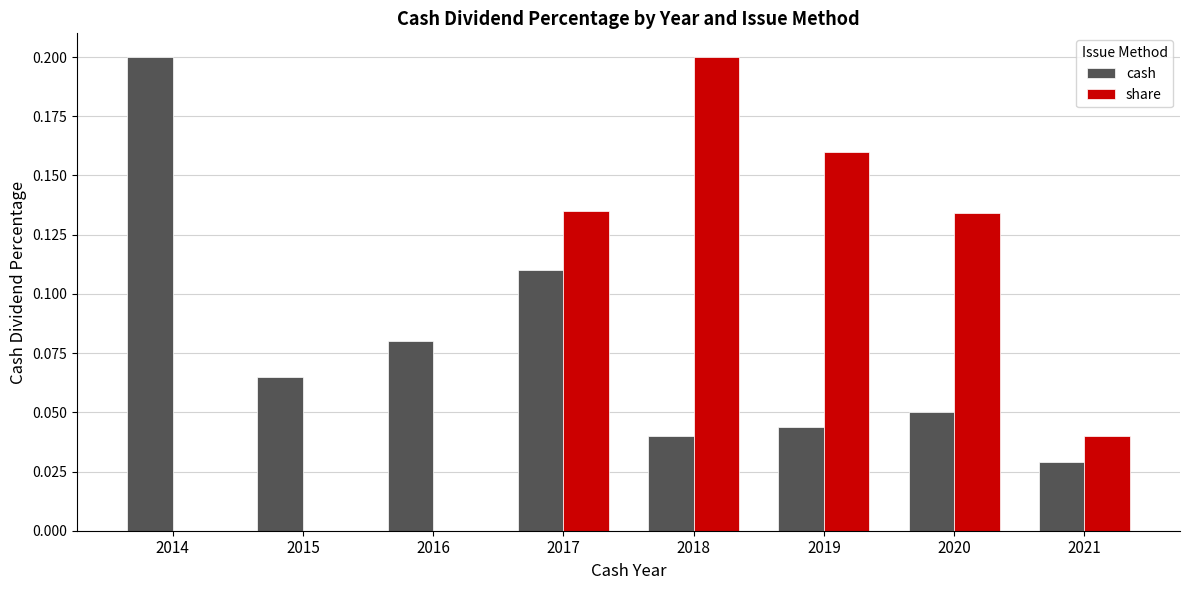

The value of cash at 2014 is 0.2. True or false?

True